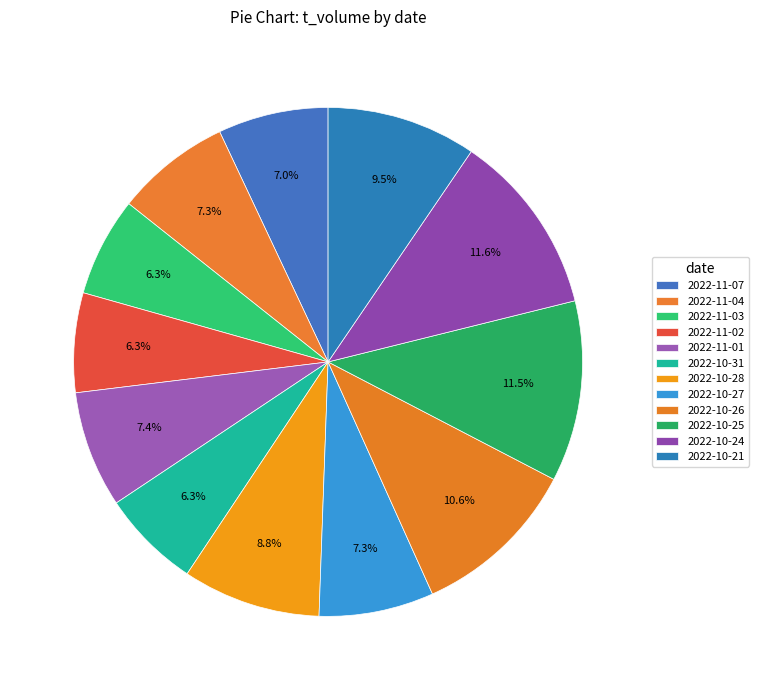

Combined, do 2022-10-31 and 2022-11-07 account for over 50%?

No